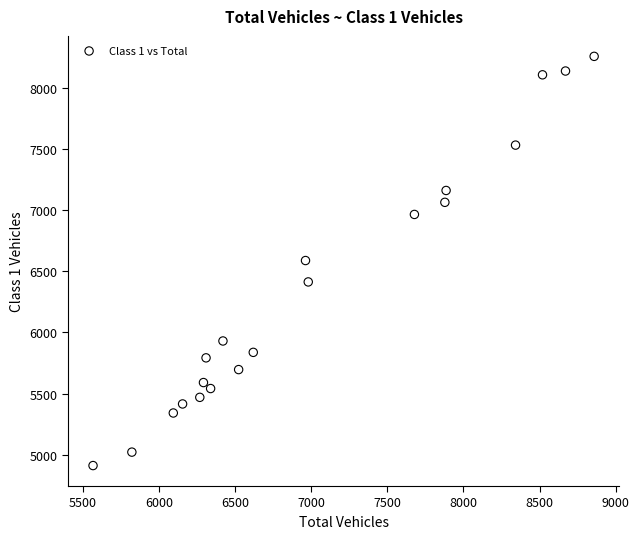

What is the range of Y values (max minus min)?

3347